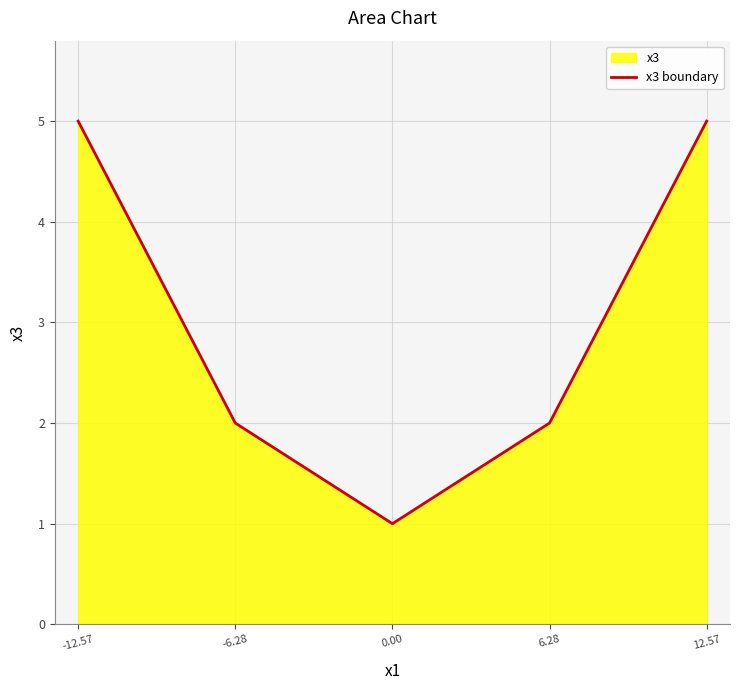

At which label does the data first exceed 2?

-12.57